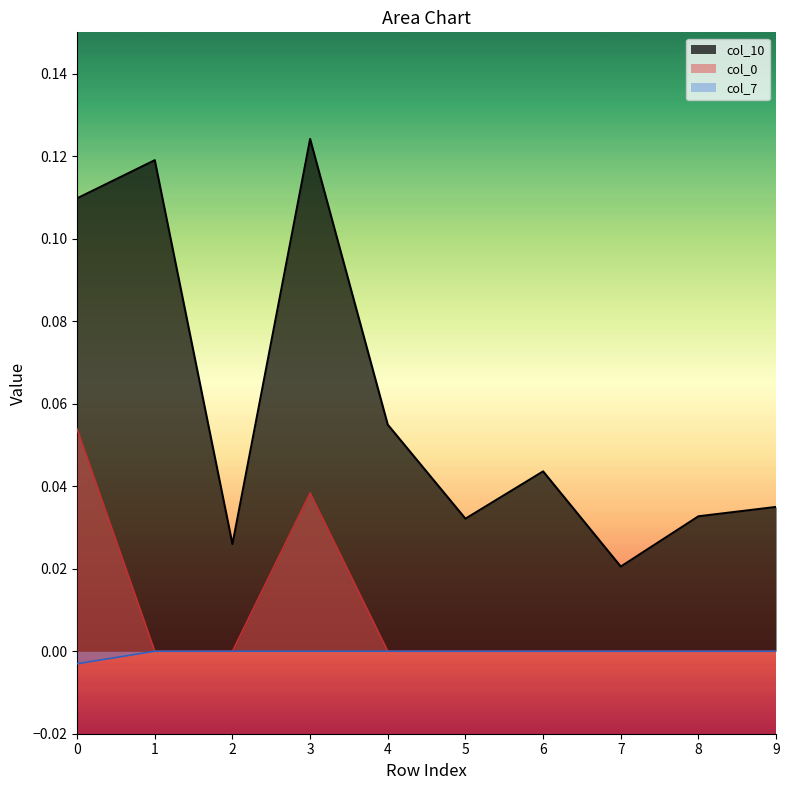

What is the spread (max minus min) of values at 0?

0.1